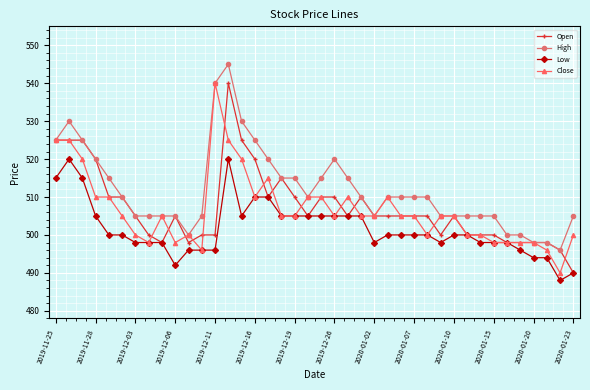

Is this an area chart (filled region under the line)?

No